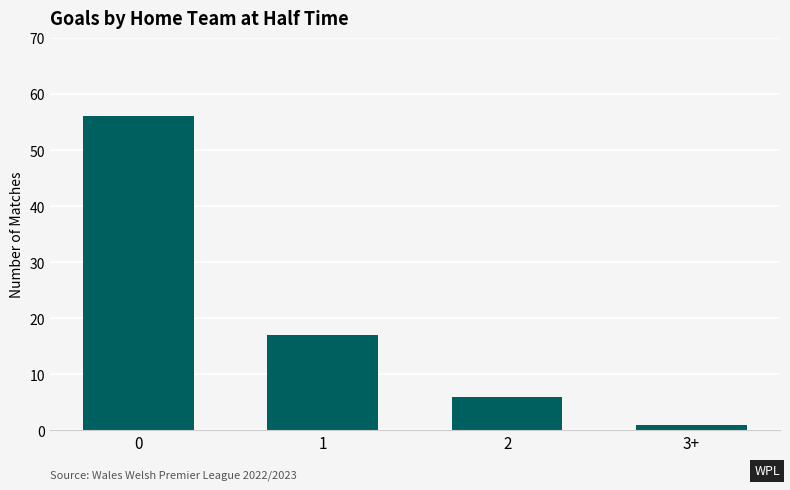

List the labels in order of value, largest first.

0, 1, 2, 3+